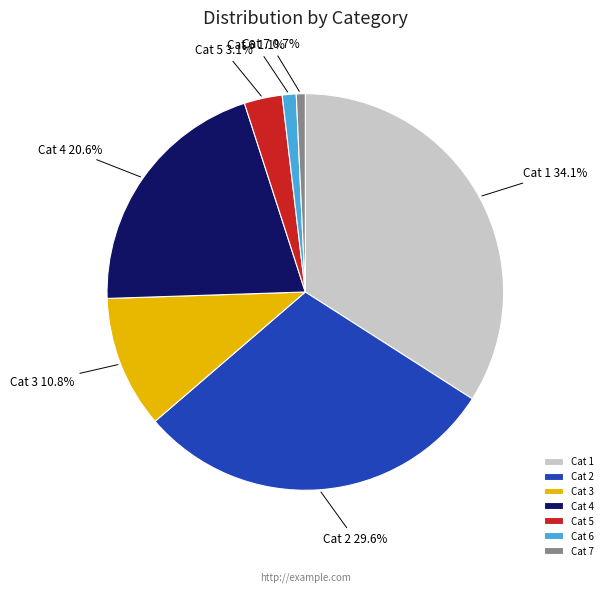

To the nearest percent, what is the average slice percentage?

14%